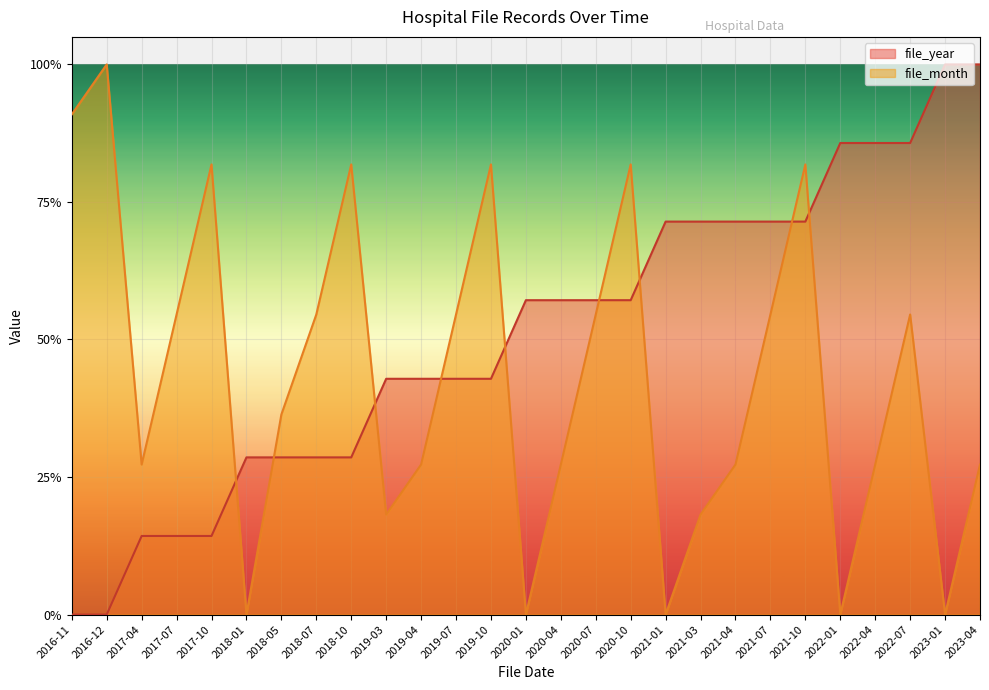

Reading right to left, transcribe all the data shown in this chart.

file_year: 1.0	1.0	0.9	0.9	0.9	0.7	0.7	0.7	0.7	0.7	0.6	0.6	0.6	0.6	0.4	0.4	0.4	0.4	0.3	0.3	0.3	0.3	0.1	0.1	0.1	0.0	0.0
file_month: 0.3	0.0	0.5	0.3	0.0	0.8	0.5	0.3	0.2	0.0	0.8	0.5	0.3	0.0	0.8	0.5	0.3	0.2	0.8	0.5	0.4	0.0	0.8	0.5	0.3	1.0	0.9